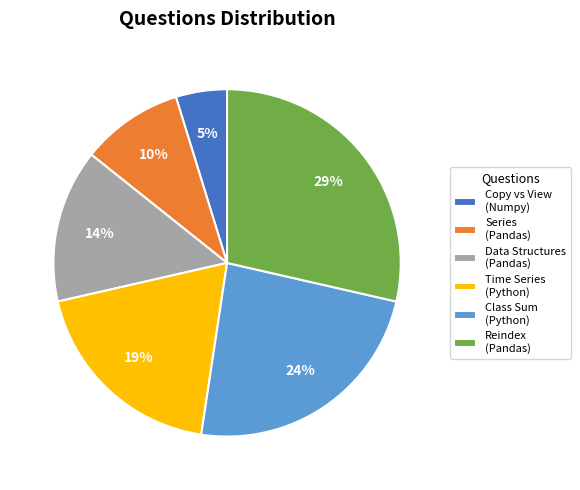

What is the smallest slice in the pie chart?

Copy vs View (Numpy)